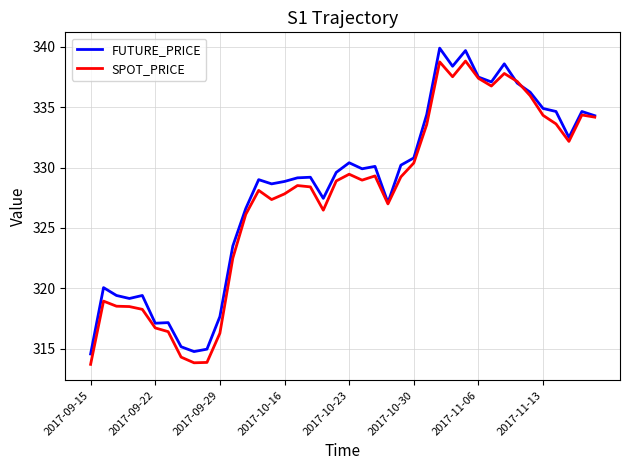

What is the maximum value shown in the chart?

339.9